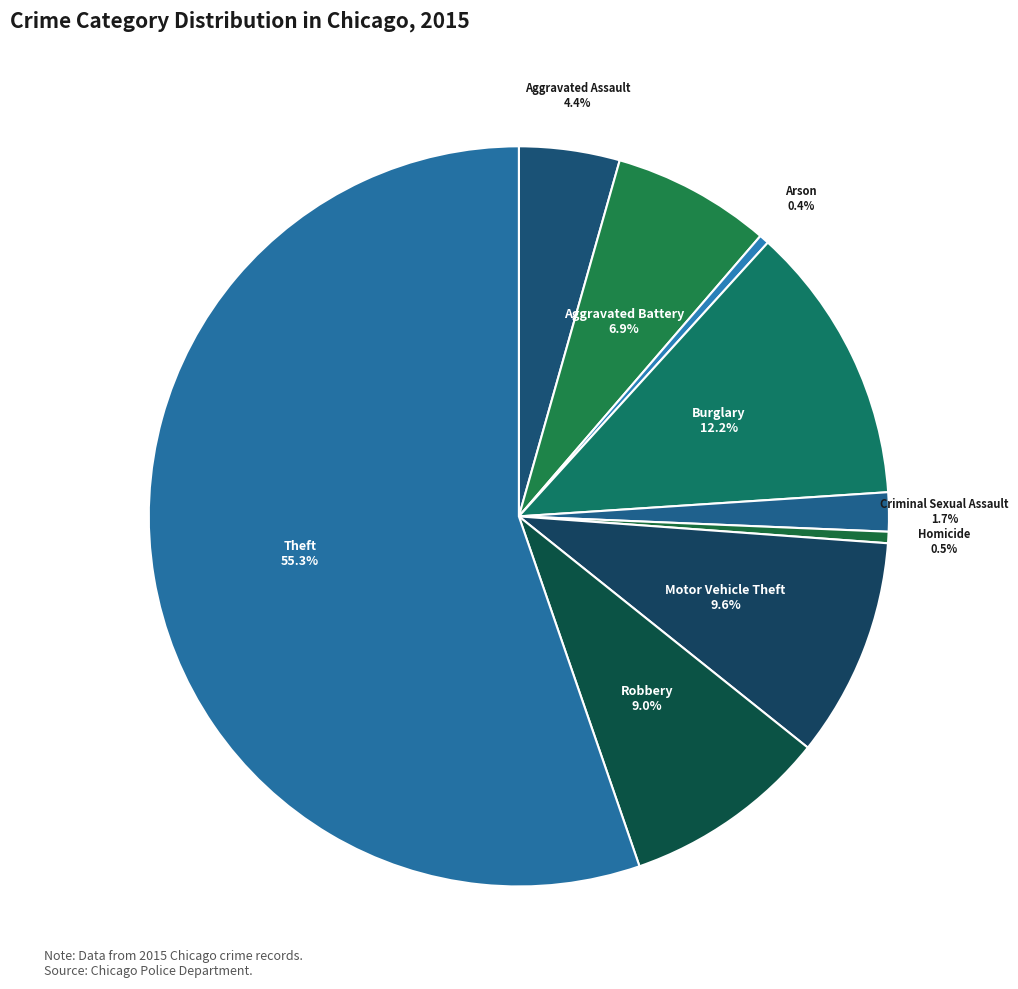

How many slices are in this pie chart?

9